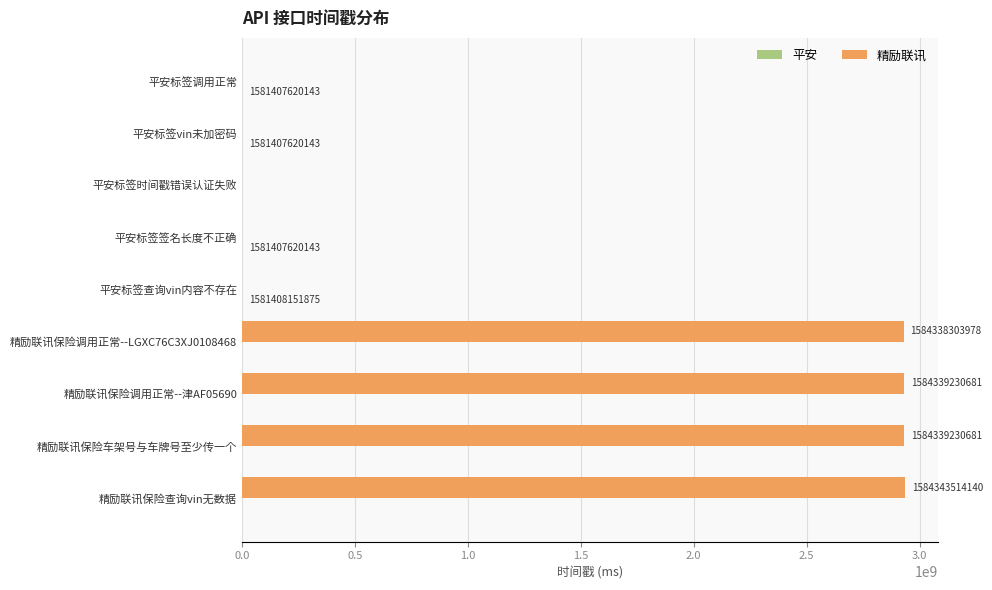

What is the total value across all series at 精励联讯保险车架号与车牌号至少传一个?

2931610541